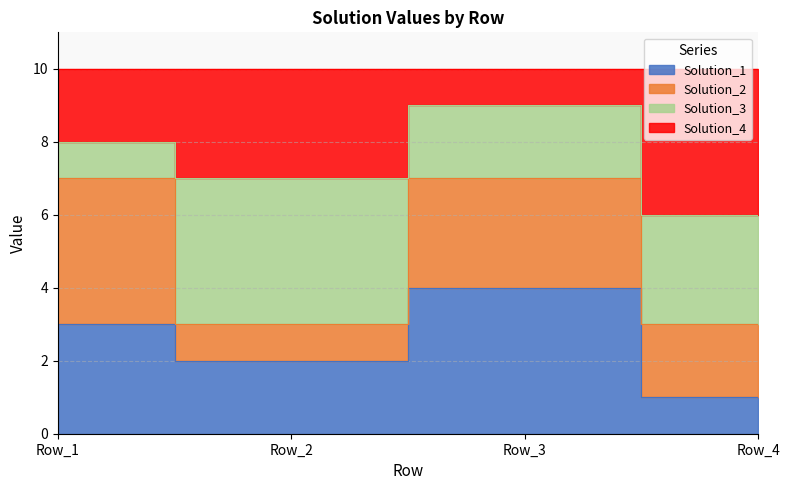

At which category is the sum across all series the highest?

Row_3